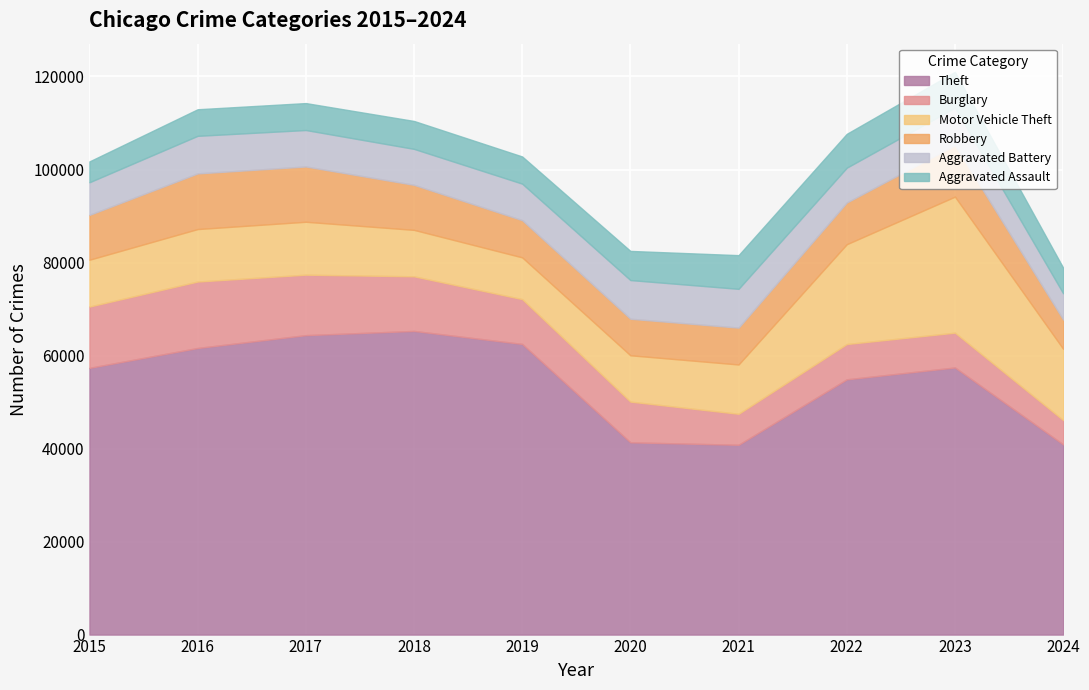

At which label is Robbery closest to 9125?

2022